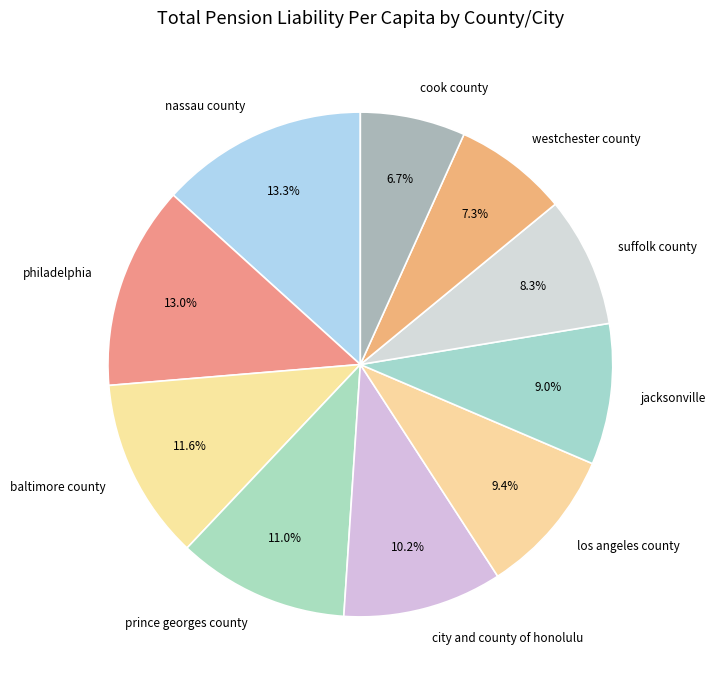

Does suffolk county account for over 50% of the chart?

No